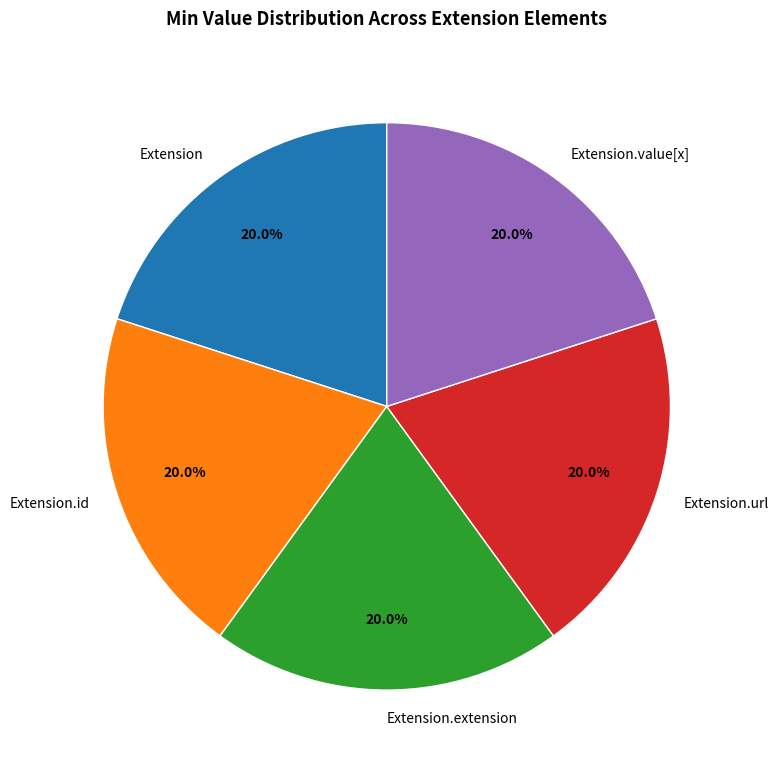

What is the ratio of the value at Extension.url to the value at Extension.value[x]?

1.0